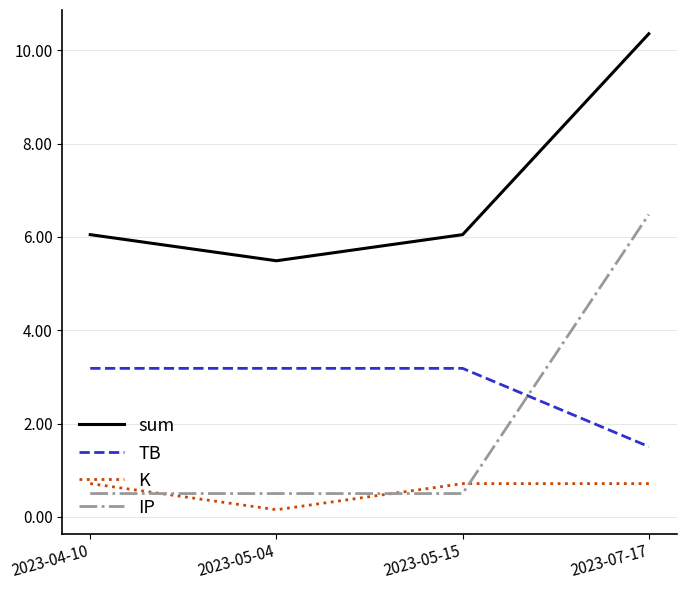

True or false: K and sum intersect in this chart.

False